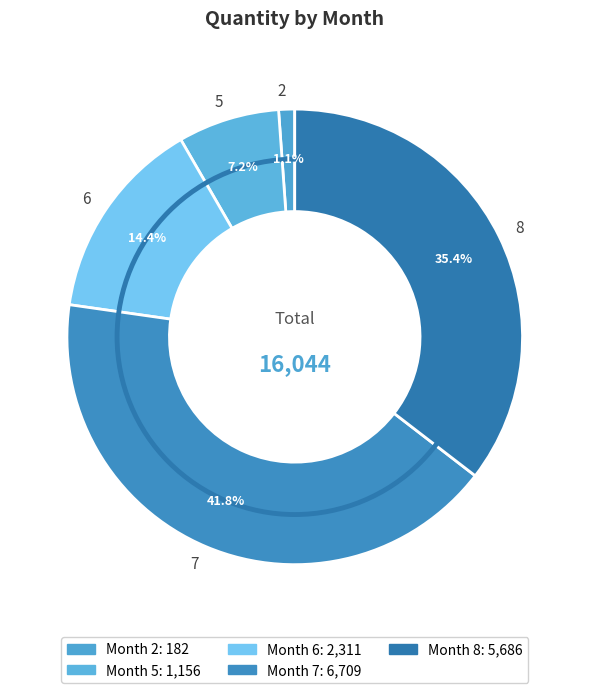

Which category has the biggest portion of the pie?

7